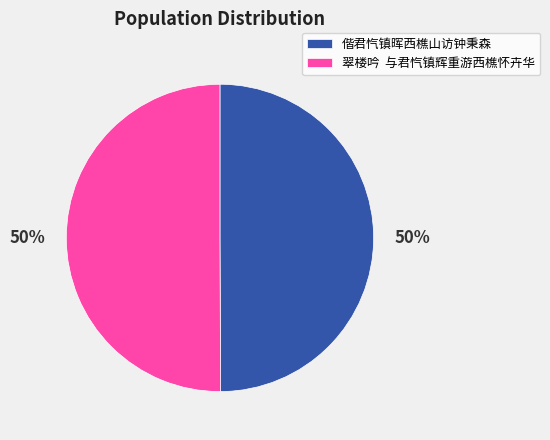

How many segments does this pie chart have?

2